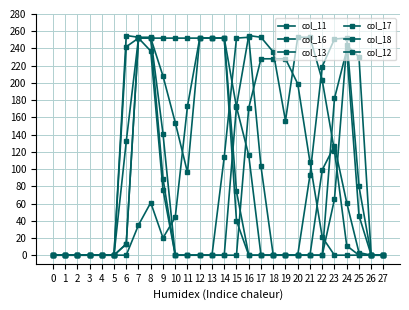

Count the number of data series in this chart.

6